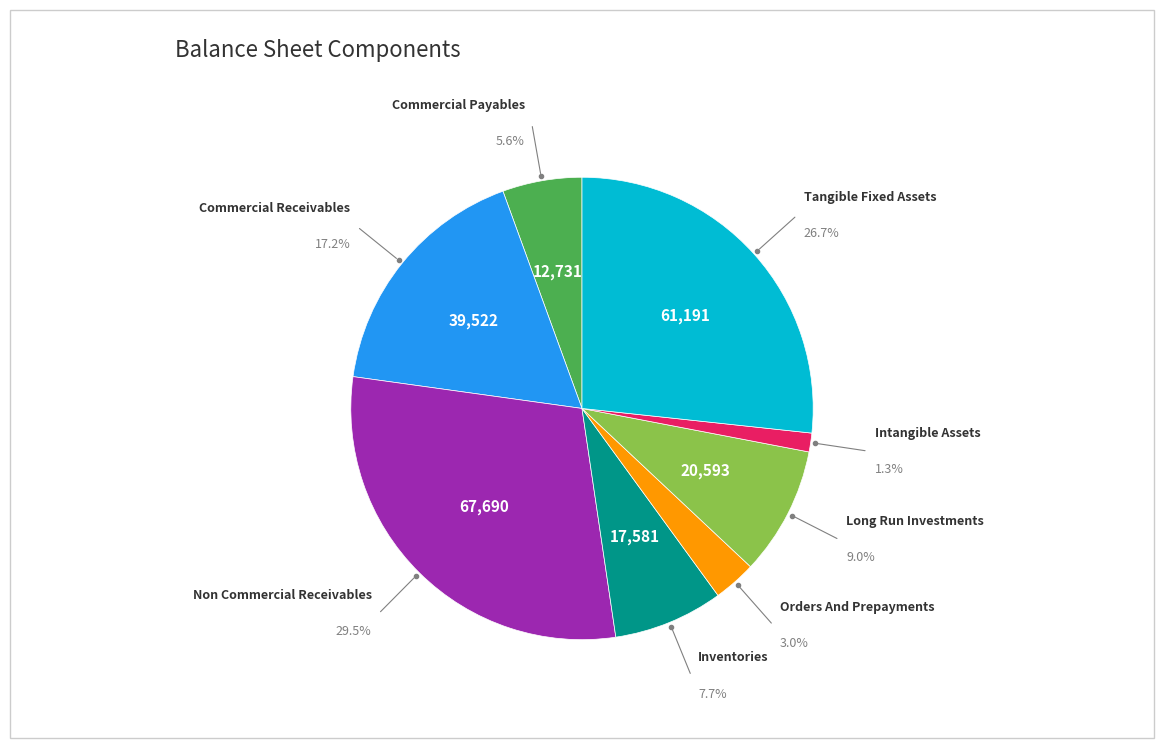

Does any single category account for the majority?

No